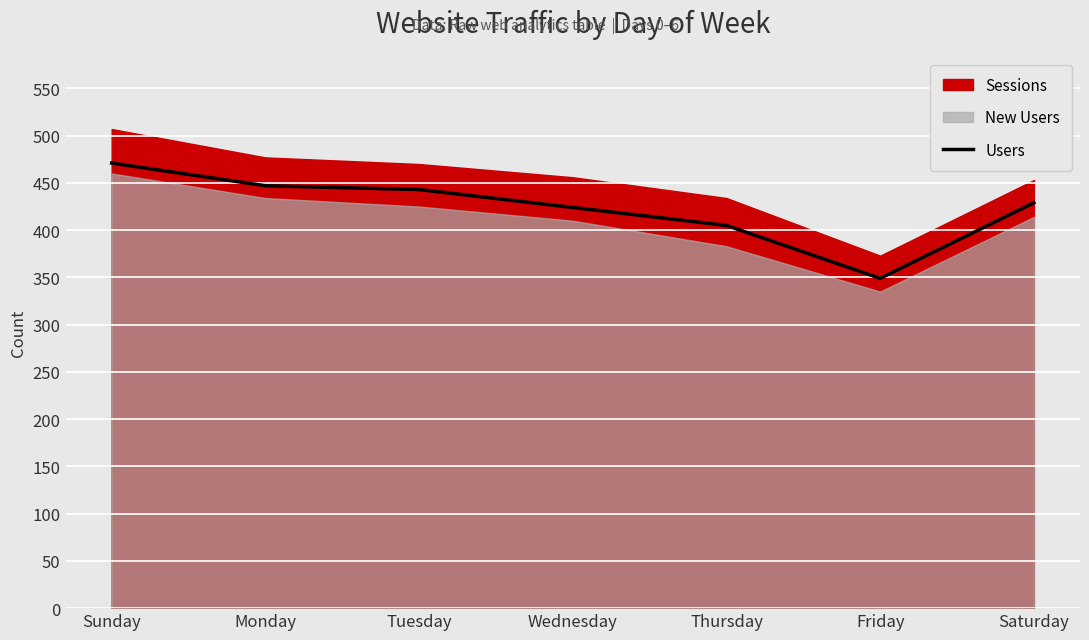

True or false: the data shows 549 at Thursday.

False